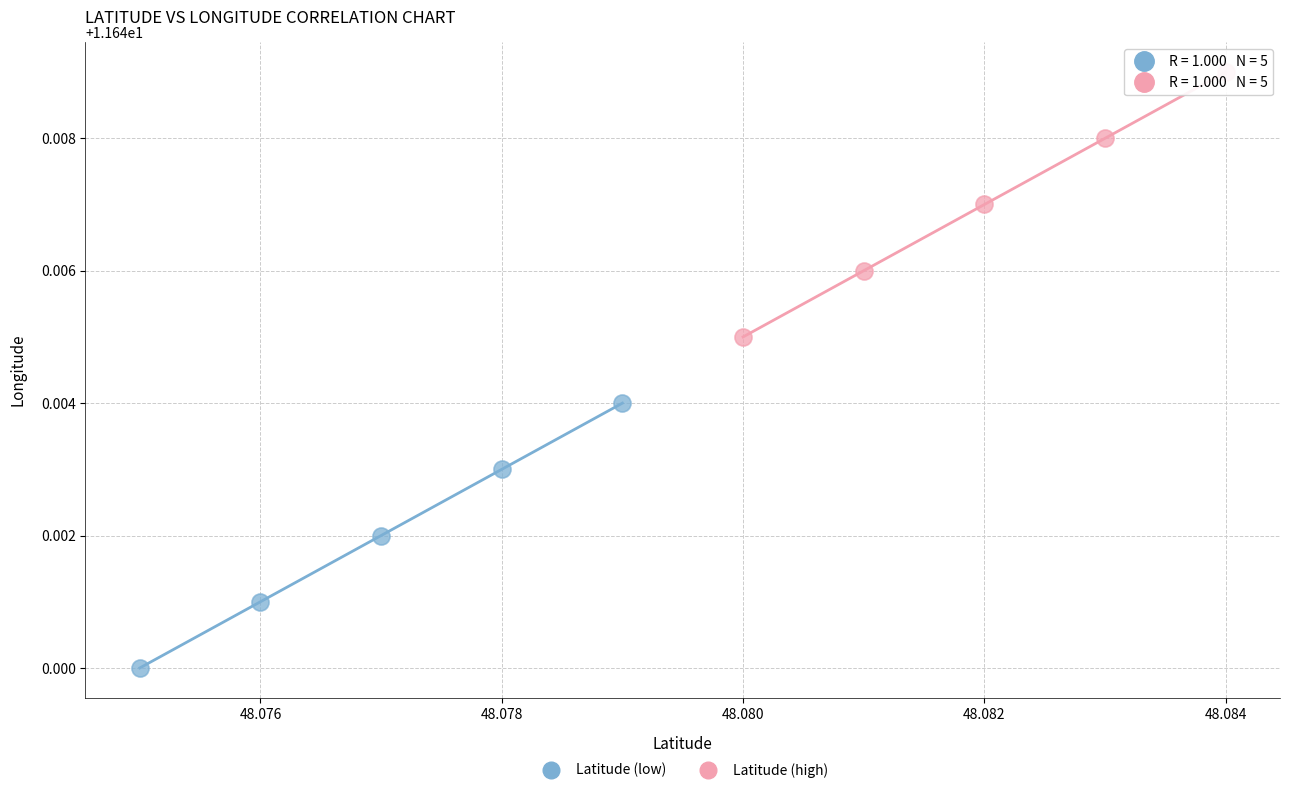

Which series contains the lowest Y value?

Latitude (low)